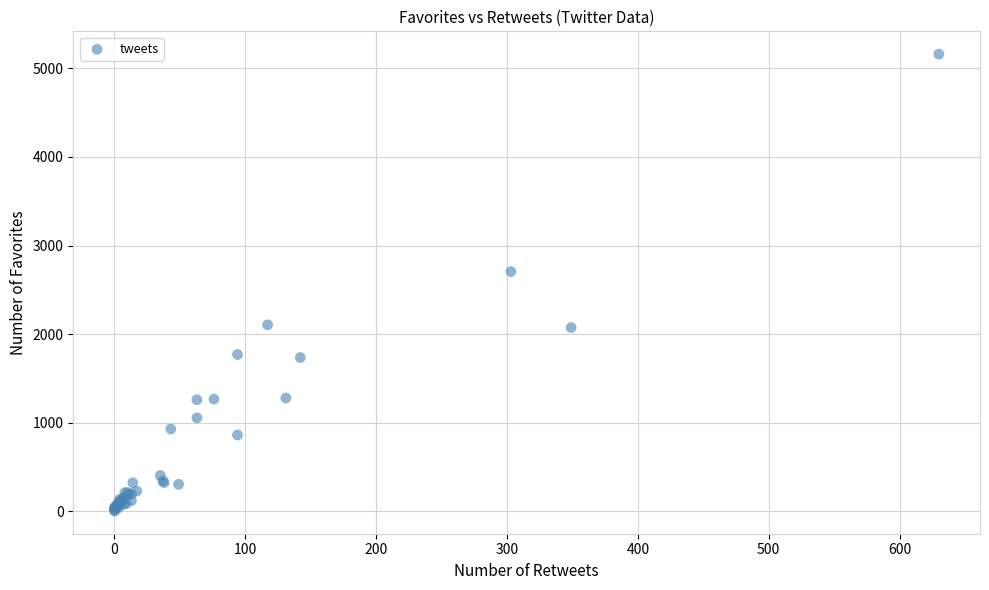

What Y value in the scatter plot is closest to 2582?

2706